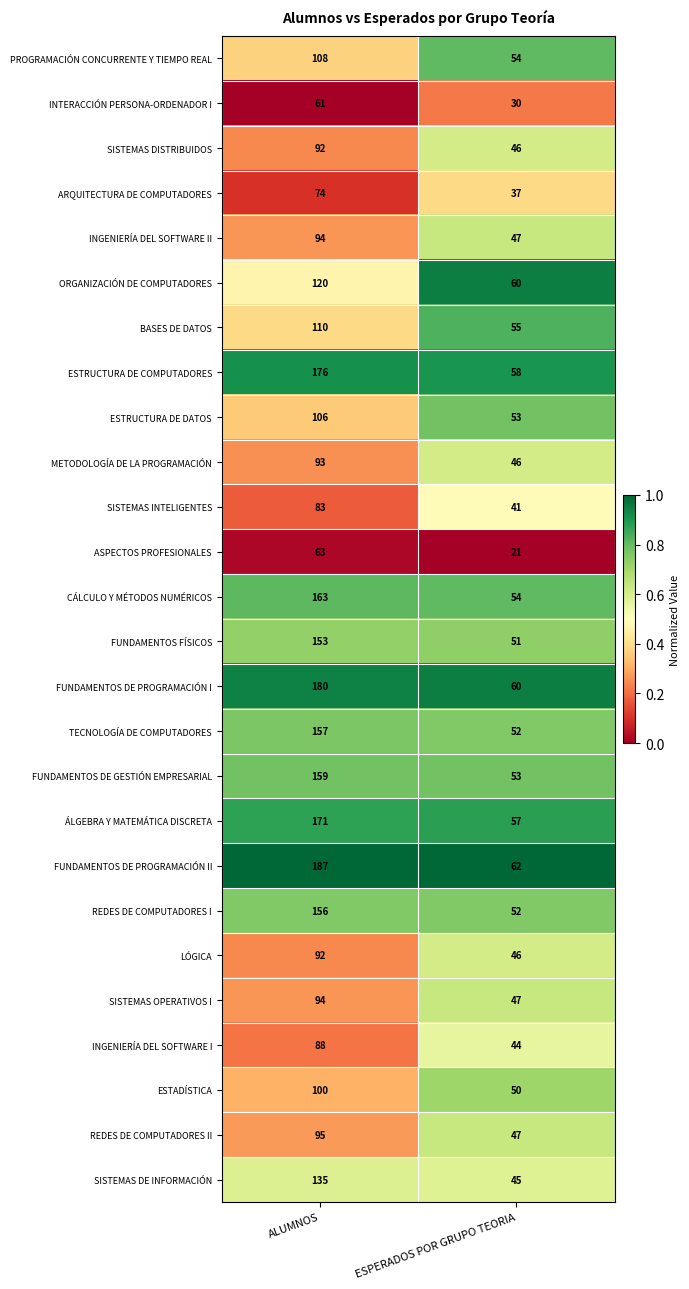

Is the value of ESTADÍSTICA at ALUMNOS greater than the value of ARQUITECTURA DE COMPUTADORES at ALUMNOS?

Yes